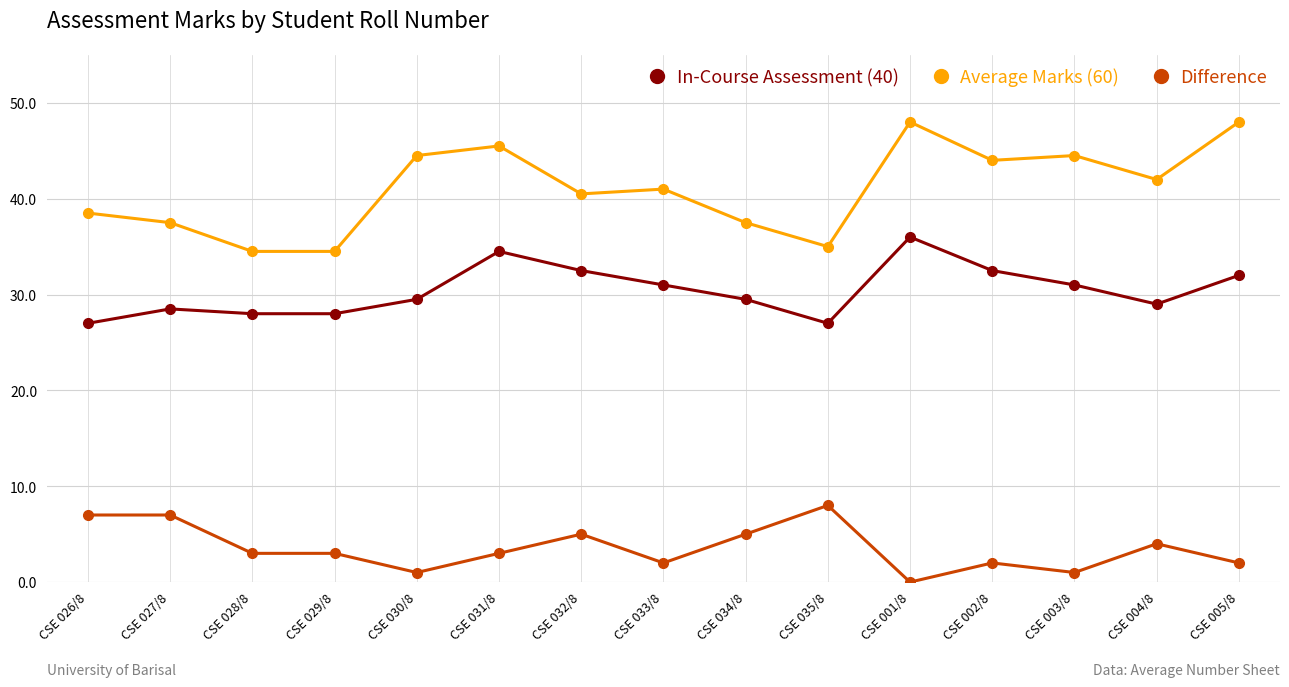

Is it true that Difference equals 4.0 at CSE 004/8?

True